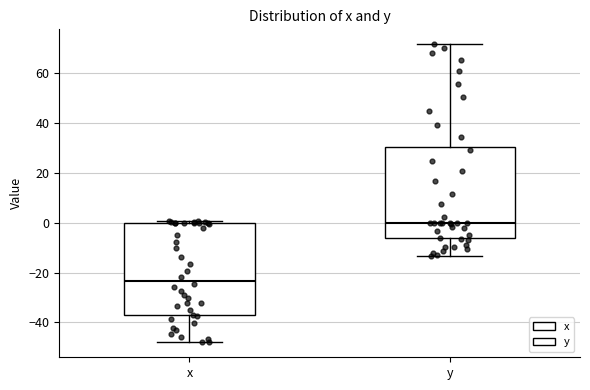

Reading left to right, transcribe this box plot: for each box, give where its median line is, the range the box spans, and where its two whiskers end, as read against the y-axis. The values are not printed on the chart, so give them approximately, as read against the axis.

x: median -24, box -38 to 0, whiskers -48 to 0 (just above the box's upper edge)
y: median 0, box -6 to 30, whiskers -14 to 72